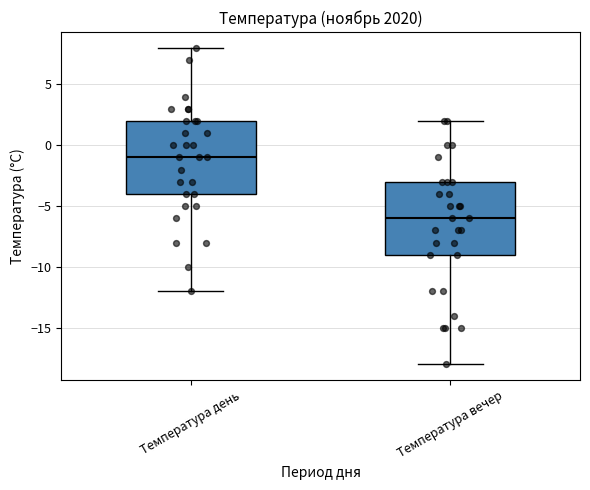

Reading left to right, read every box against the y-axis: the position of its median line, the range the box covers, and the ends of its whiskers. The values are not printed on the chart, so give them approximately, as read against the axis.

Температура день: median -1, box -4 to 2, whiskers -12 to 8
Температура вечер: median -6, box -9 to -3, whiskers -18 to 2